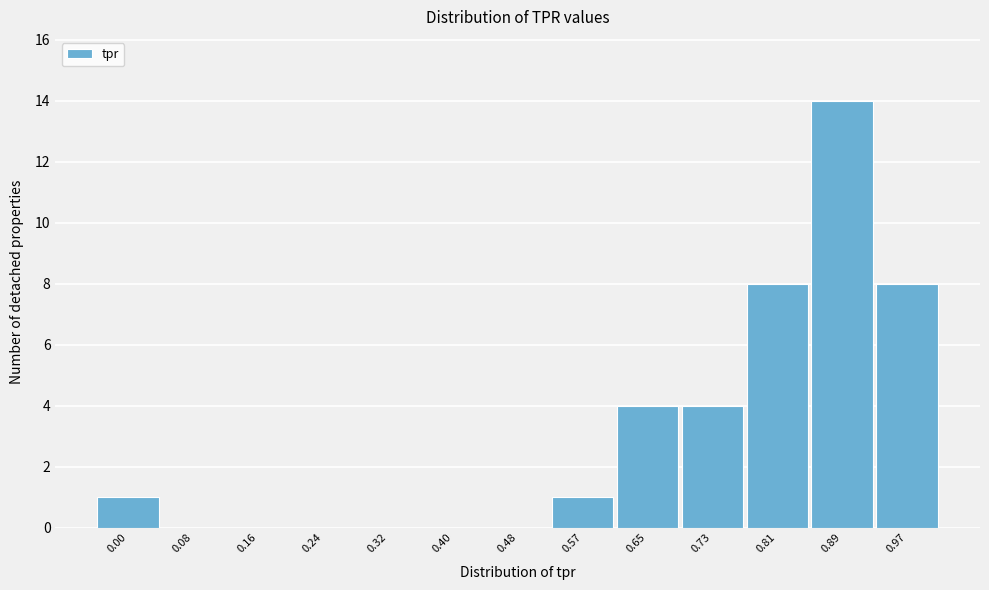

Reading left to right, list all the values displayed in this chart.

0.00=1	0.08=0	0.16=0	0.24=0	0.32=0	0.40=0	0.48=0	0.57=1	0.65=4	0.73=4	0.81=8	0.89=14	0.97=8